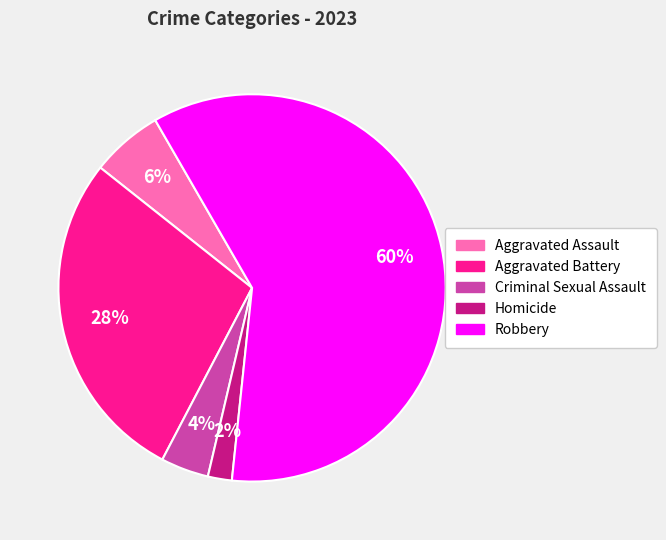

How many segments does this pie chart have?

5